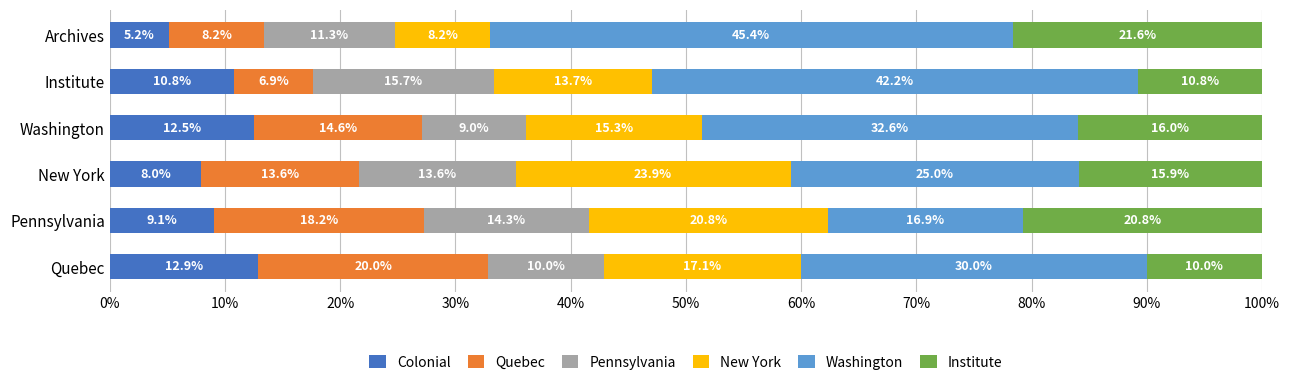

How many data points does each series have?

6